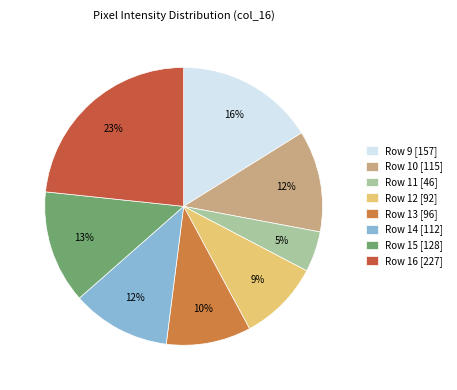

How many slices are in this pie chart?

8